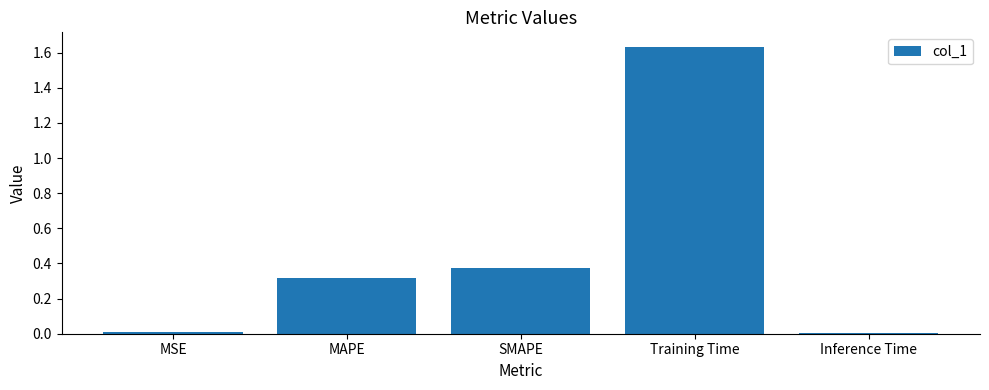

What is the sum of all values?

2.3